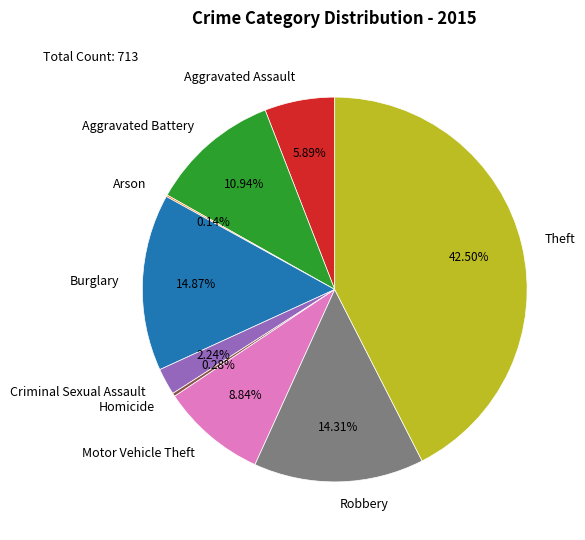

True or false: Motor Vehicle Theft accounts for 2% of the total.

False